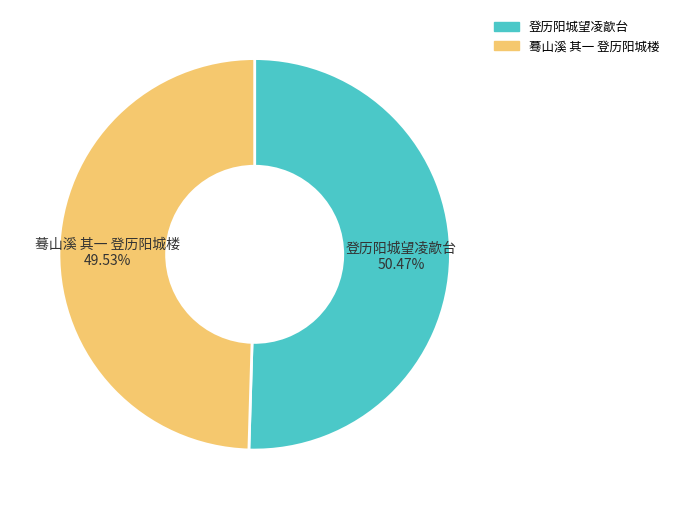

What portion of the pie excludes 登历阳城望凌歊台?

49.5%